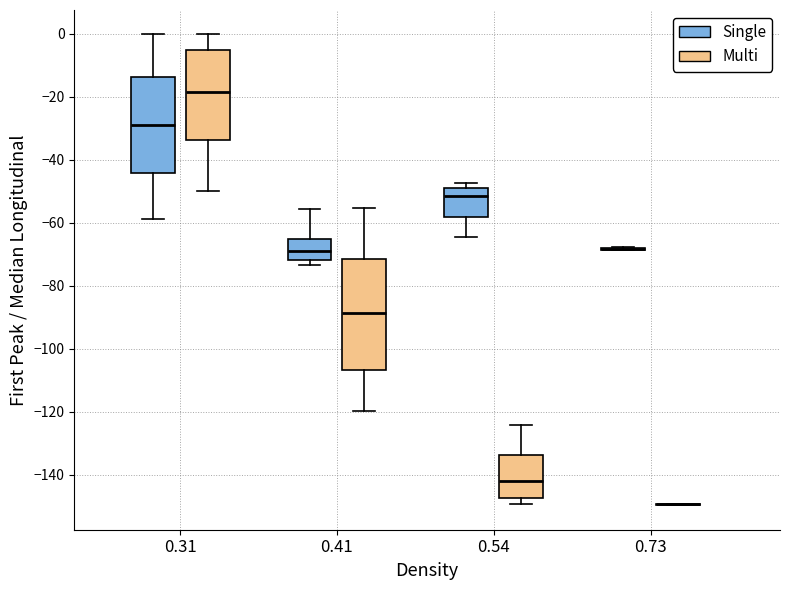

Where is the upper edge of the box for 0.31 (Multi) on the y-axis? The values are not printed on the chart, so give them approximately, as read against the axis.

-6